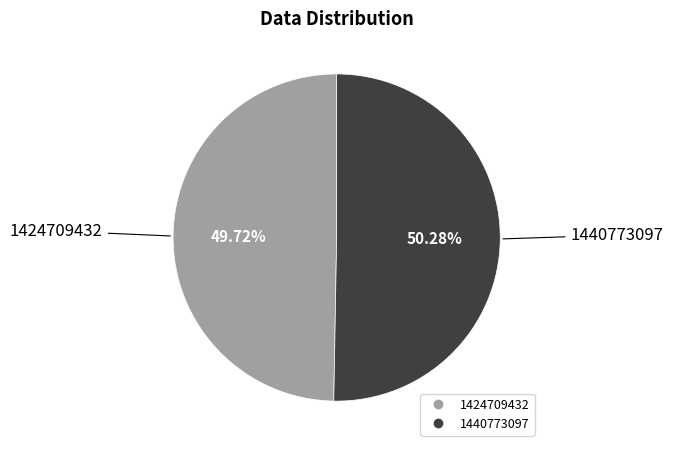

What percentage is NOT represented by 1440773097?

49.7%